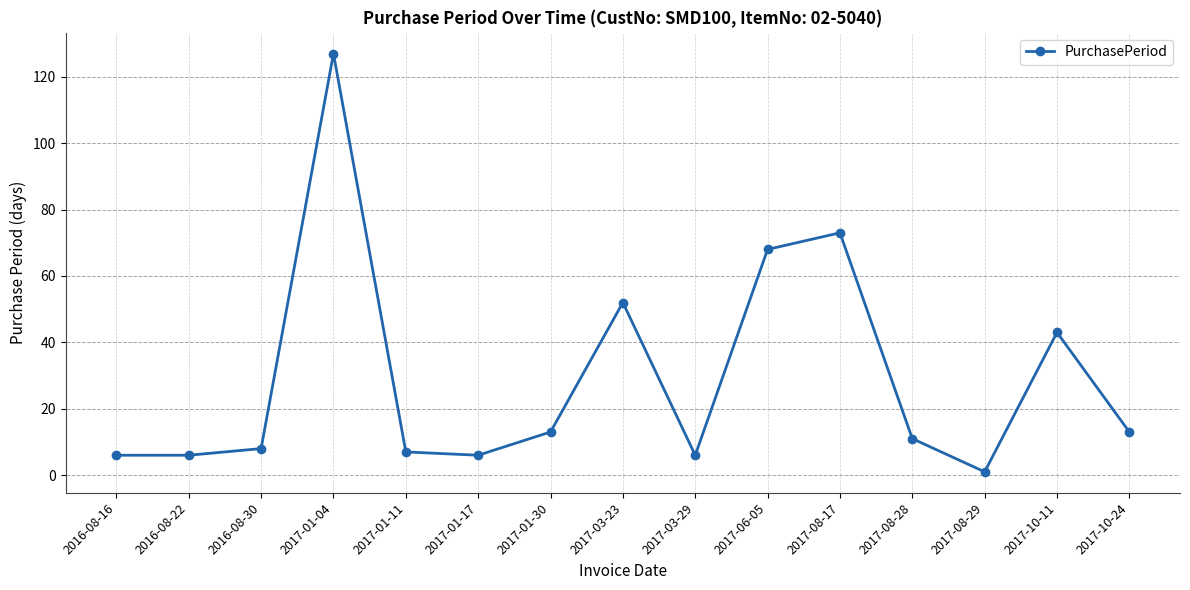

What is the difference between the maximum and minimum values?

126